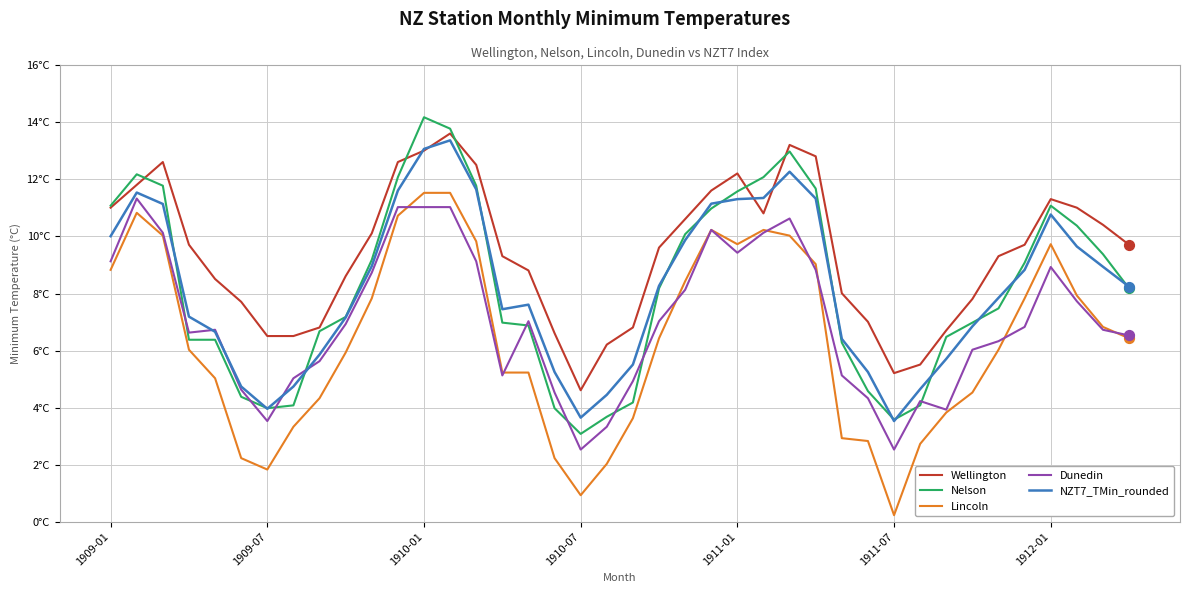

At how many categories does at least one series exceed 11?

14